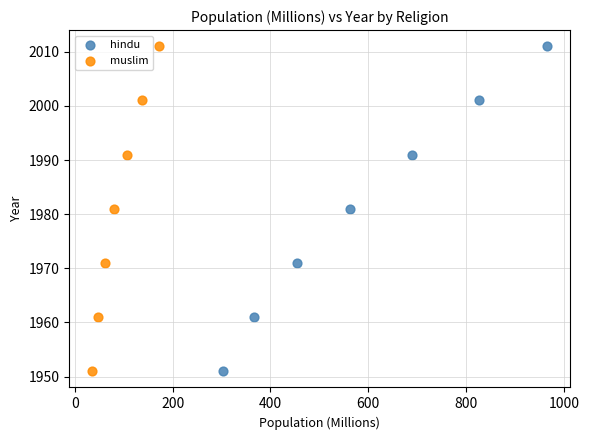

What are all the series names shown in the legend?

hindu, muslim